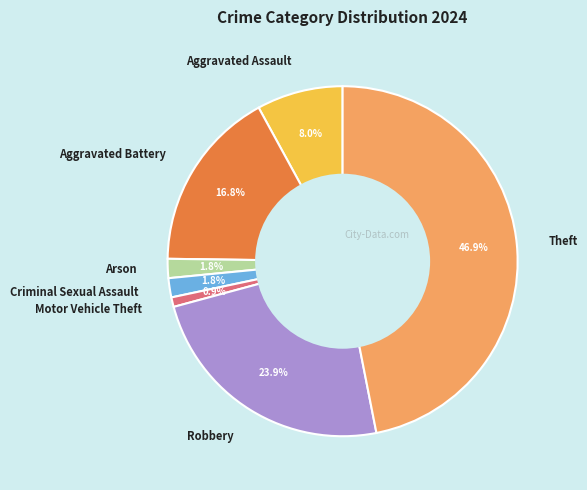

Count the number of slices in the pie.

7